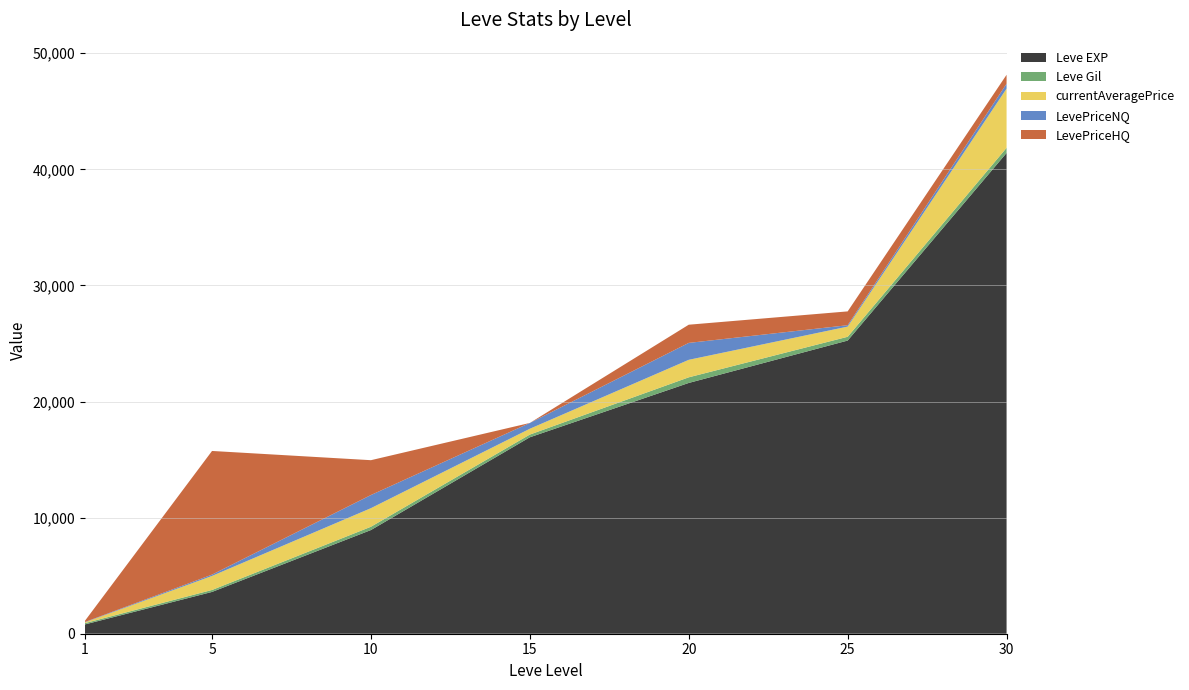

Reading left to right, what are all the values shown in this chart?

Leve EXP: 1=800.0	5=3600.0	10=8930.0	15=16920.0	20=21600.0	25=25250.0	30=41410.0
Leve Gil: 1=113.0	5=169.0	10=284.0	15=234.0	20=485.0	25=326.0	30=440.0
currentAveragePrice: 1=65.0	5=1208.7	10=1599.8	15=500.0	20=1506.7	25=875.8	30=5100.0
LevePriceNQ: 1=30.0	5=114.0	10=1133.0	15=500.0	20=1457.6	25=120.4	30=425.0
LevePriceHQ: 1=100.0	5=10650.0	10=3000.0	15=0.0	20=1566.7	25=1191.0	30=767.3